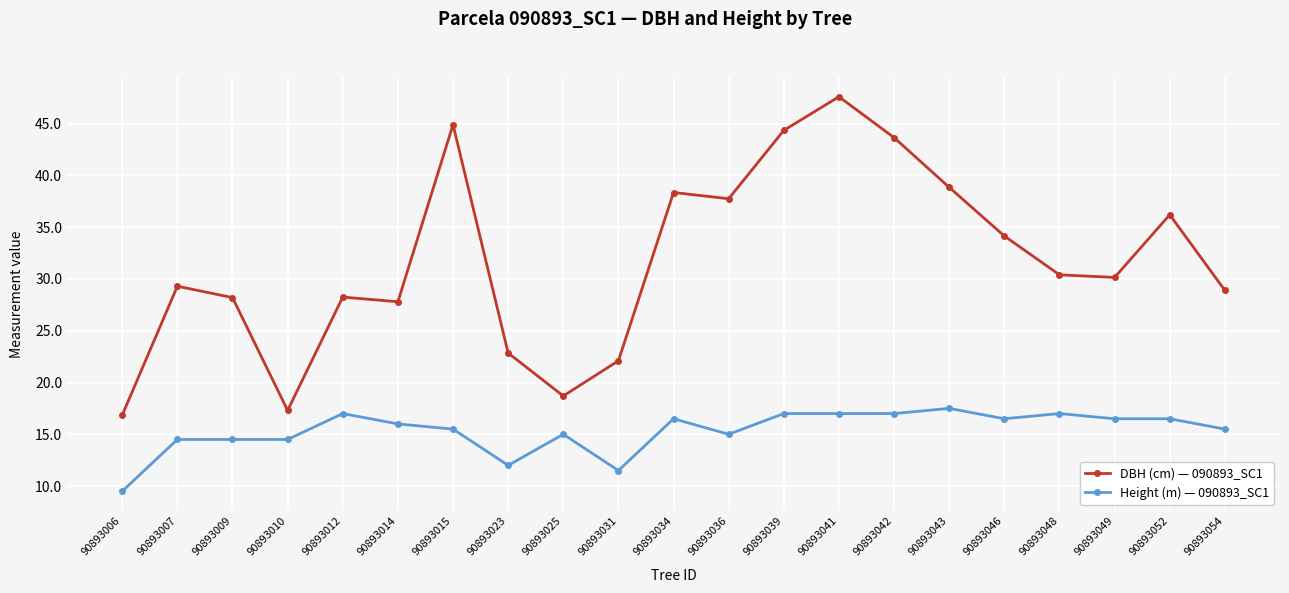

Which category has the highest value across all series?

90893041